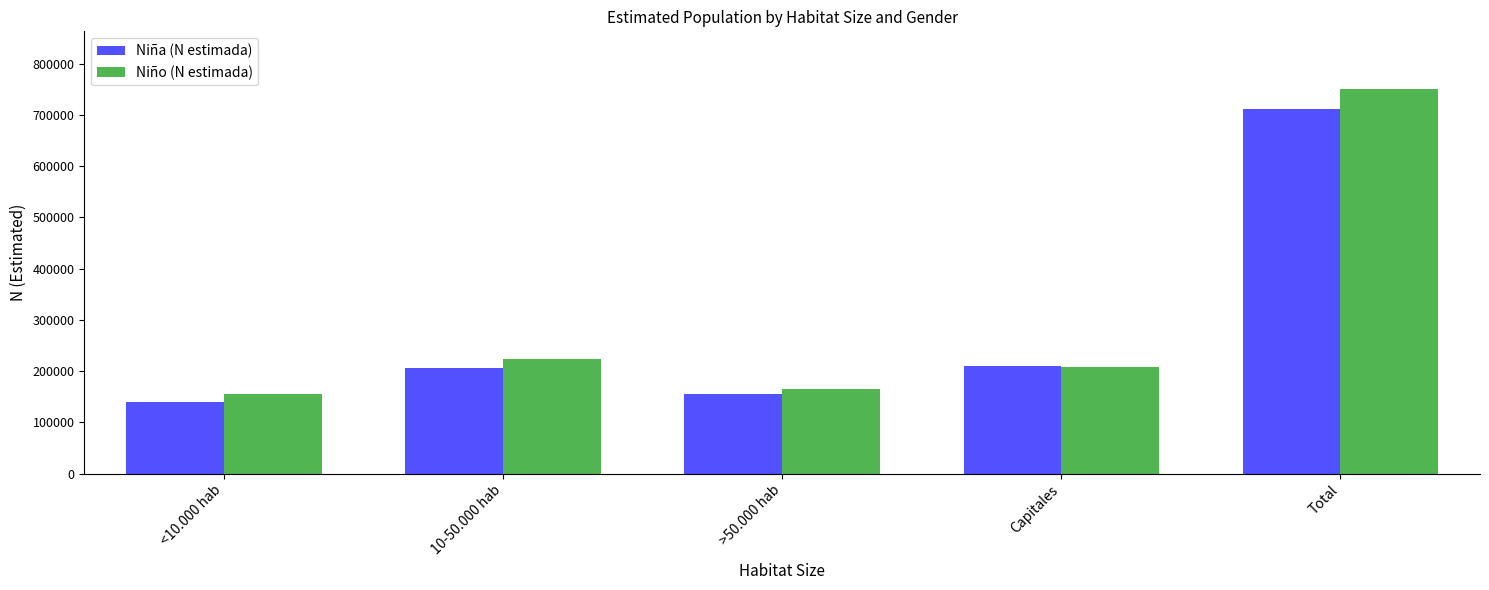

What is the difference between the maximum and second lowest values in the Niña (N estimada) series?

555370